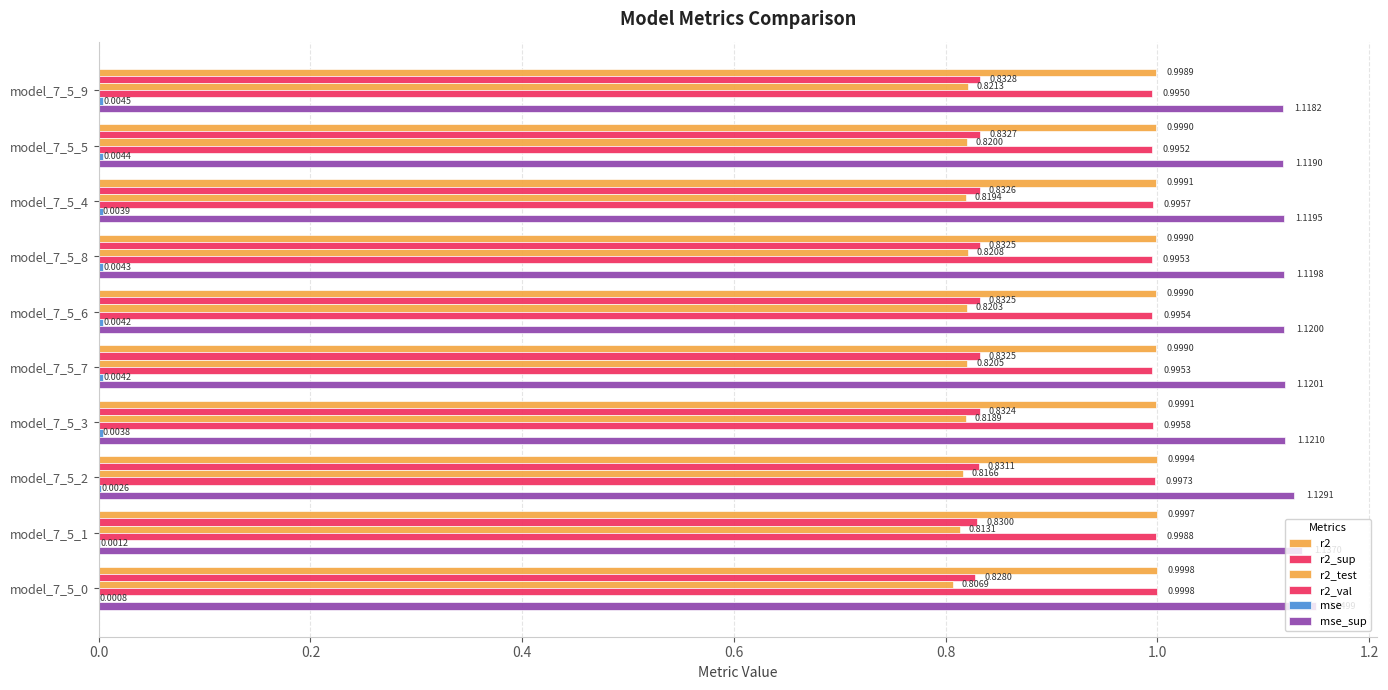

Which series has the largest total across all categories?

mse_sup